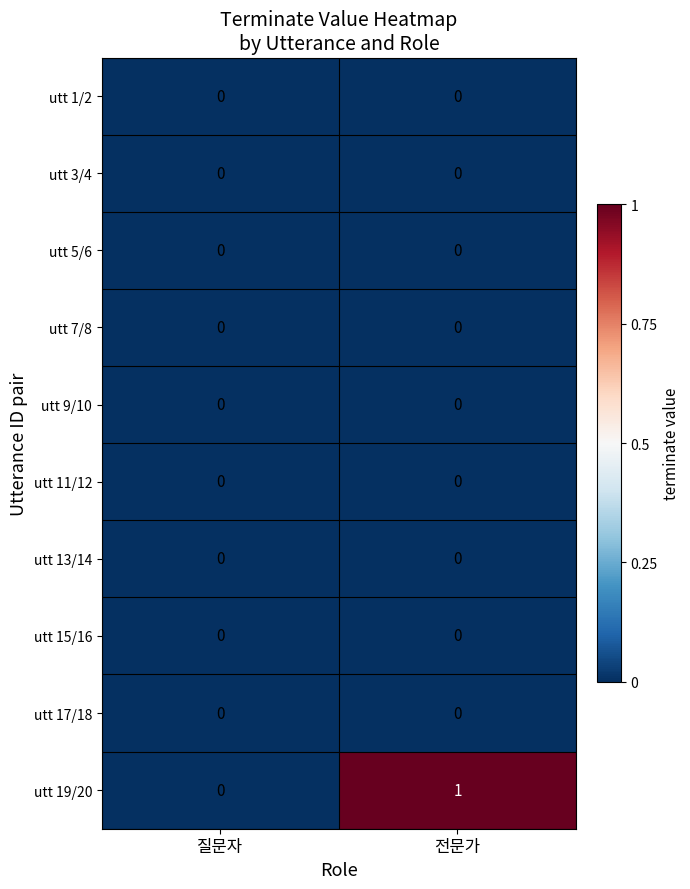

How many distinct data groups are displayed?

10